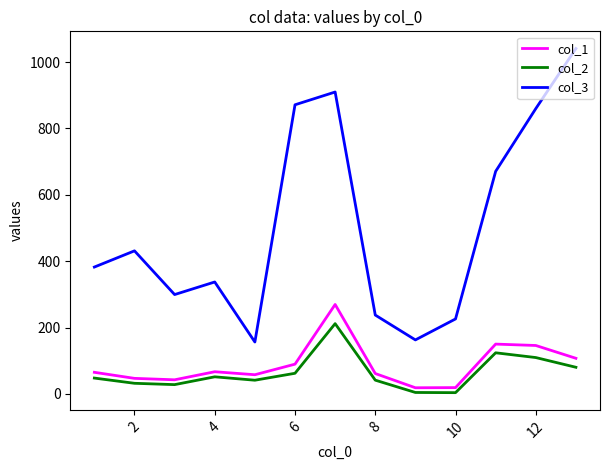

What are all the series names shown in the legend?

col_1, col_2, col_3